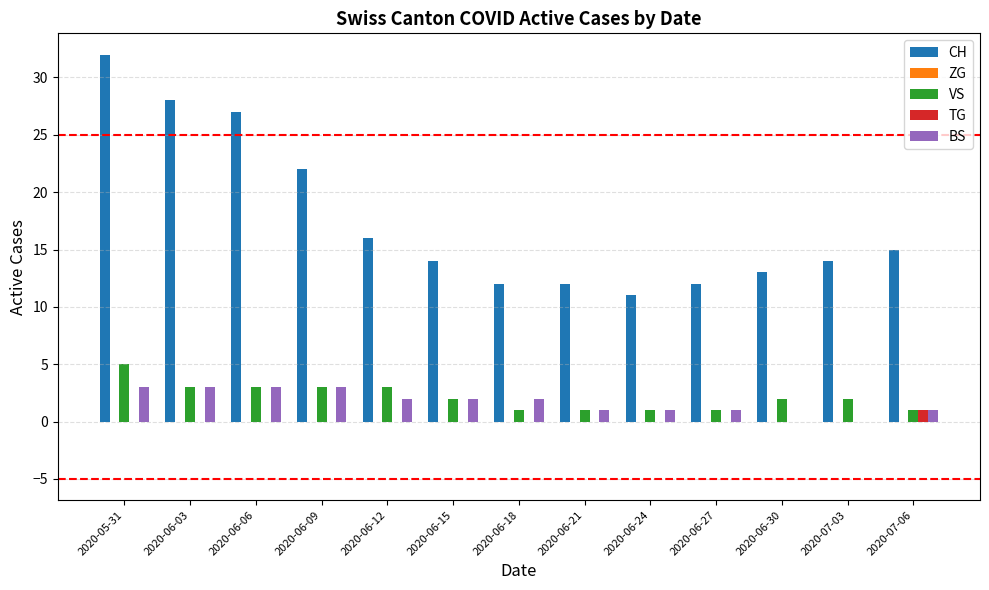

What is the sum of all CH values?

228